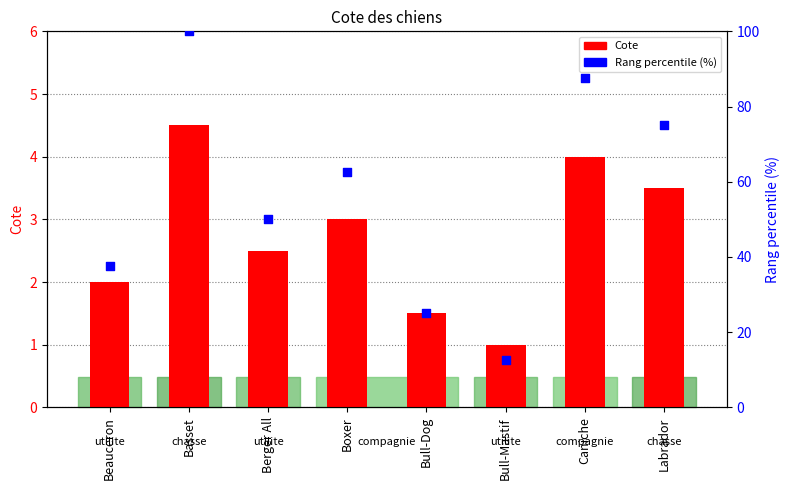

What are all the series names shown in the legend?

Cote, Rang percentile (%)